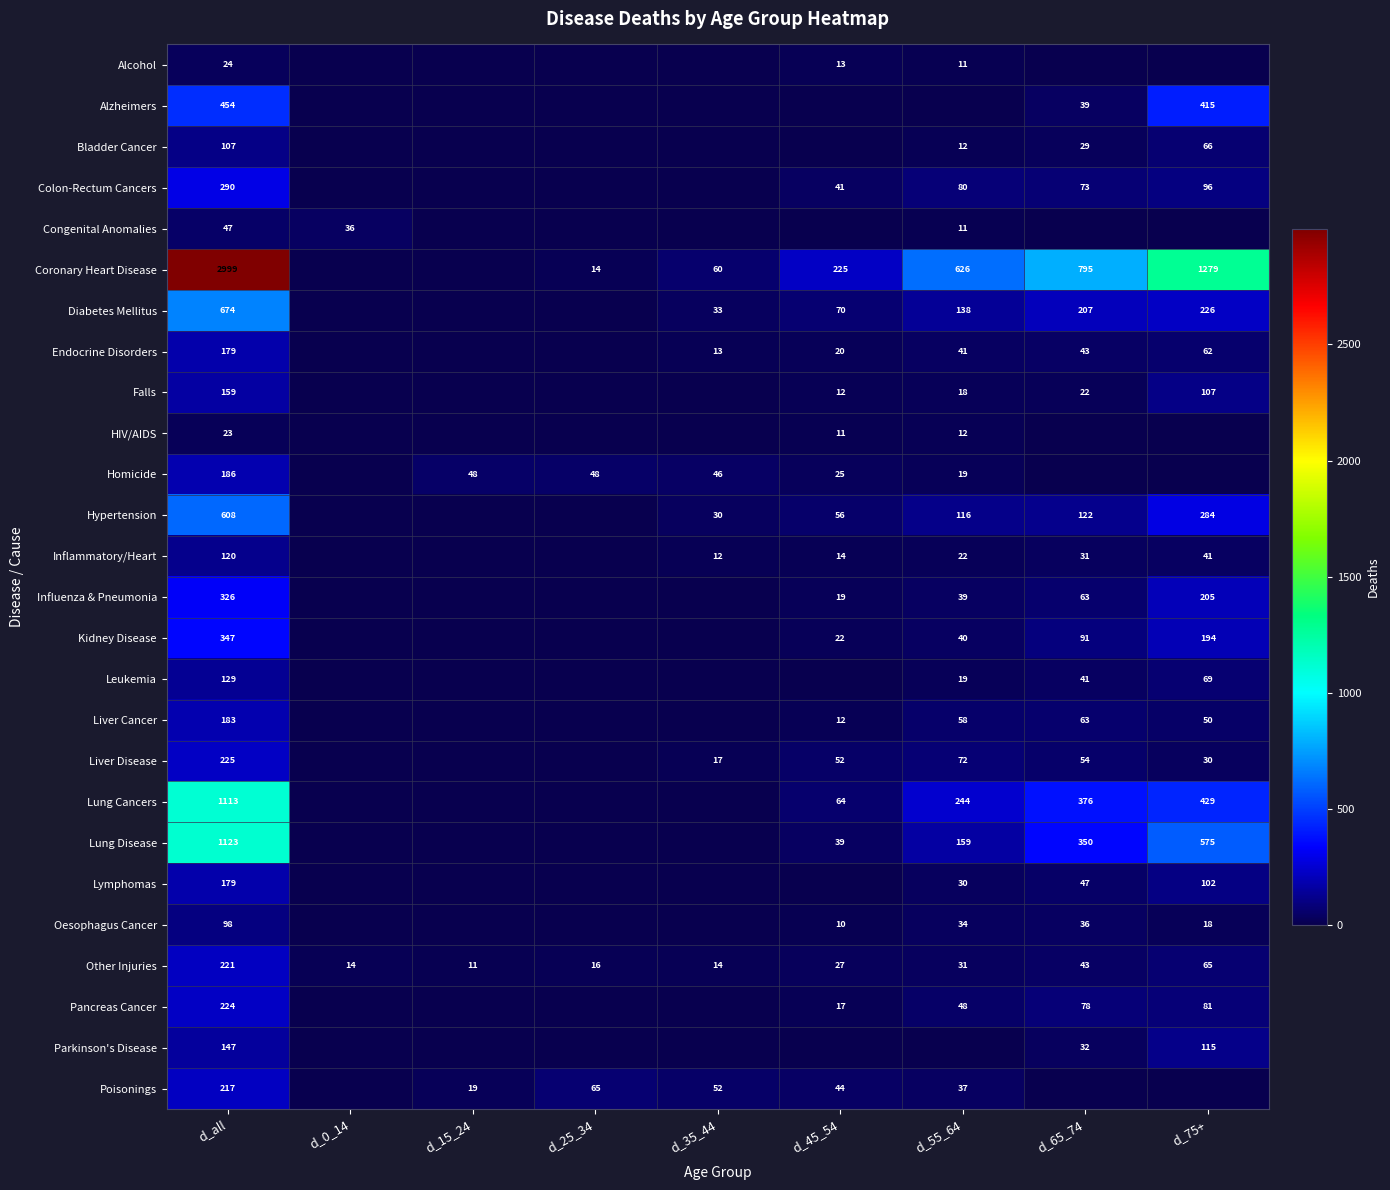

Is it true that Pancreas Cancer equals 37 at d_75+?

False